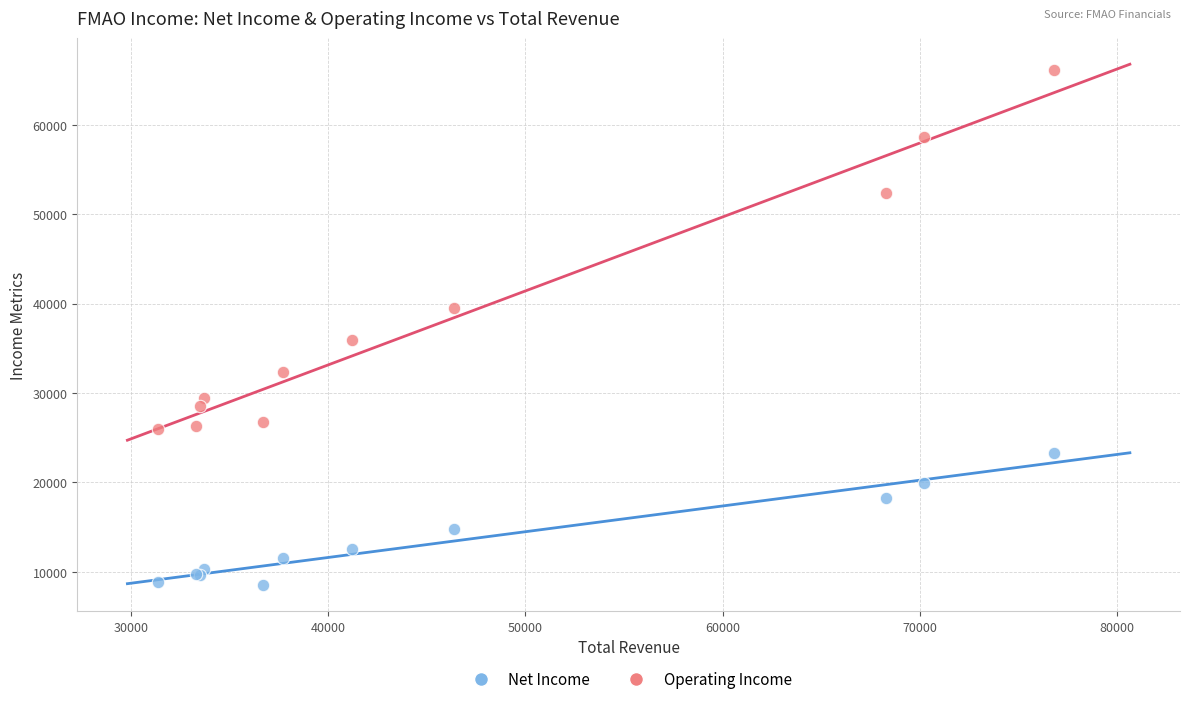

Which series reaches the maximum Y coordinate?

Operating Income